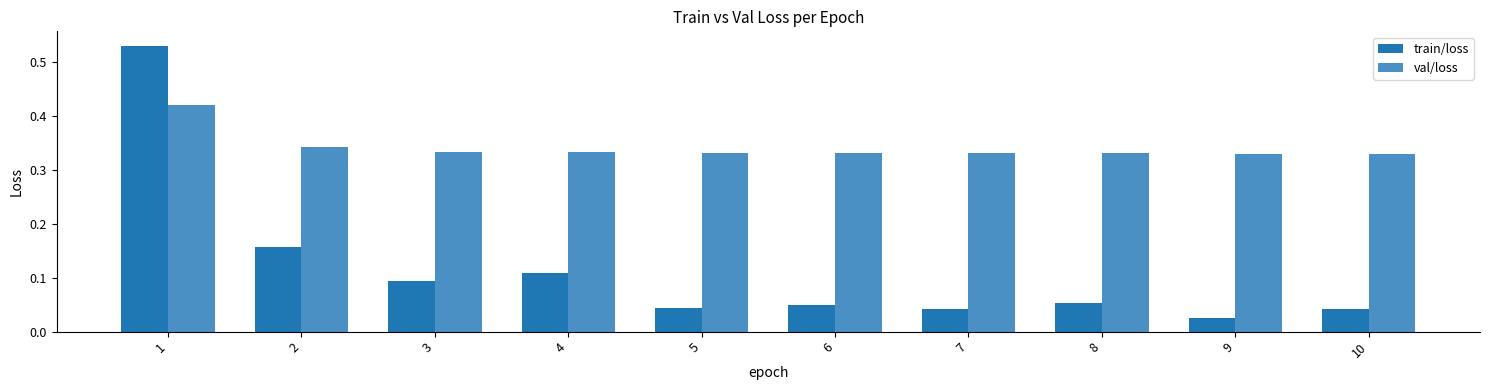

Count the val/loss values in the range 0 to 1.

10